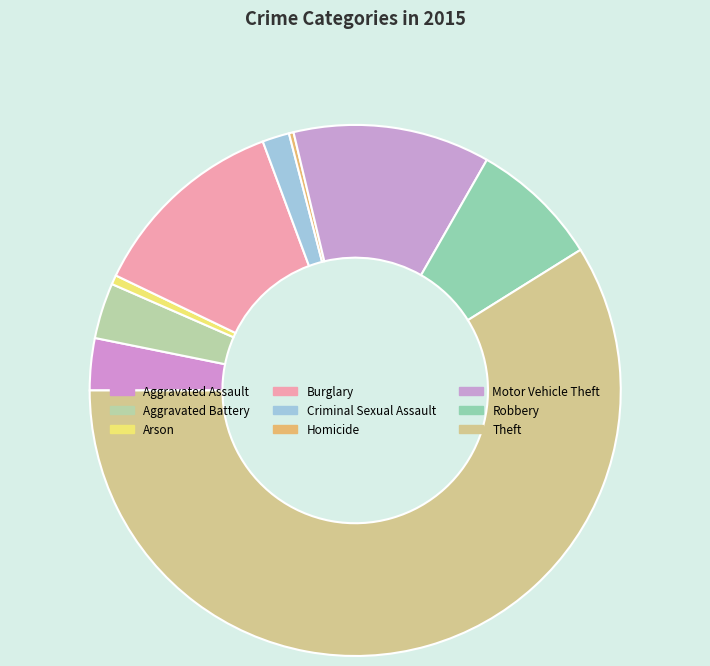

Which category has the smallest portion of the pie?

Homicide